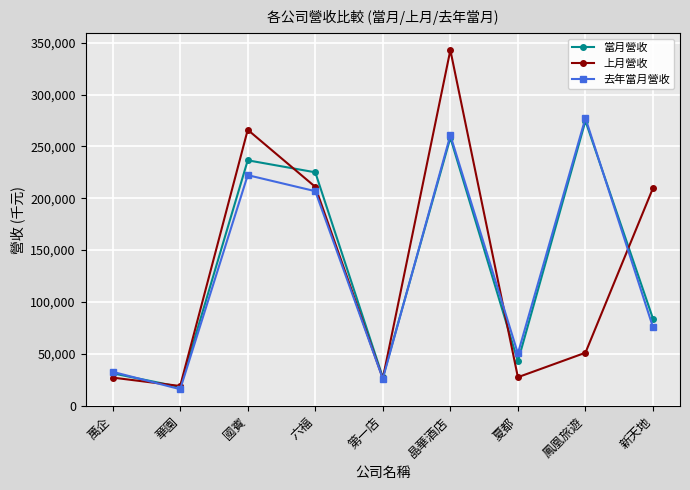

Which series has the largest range (max minus min)?

上月營收